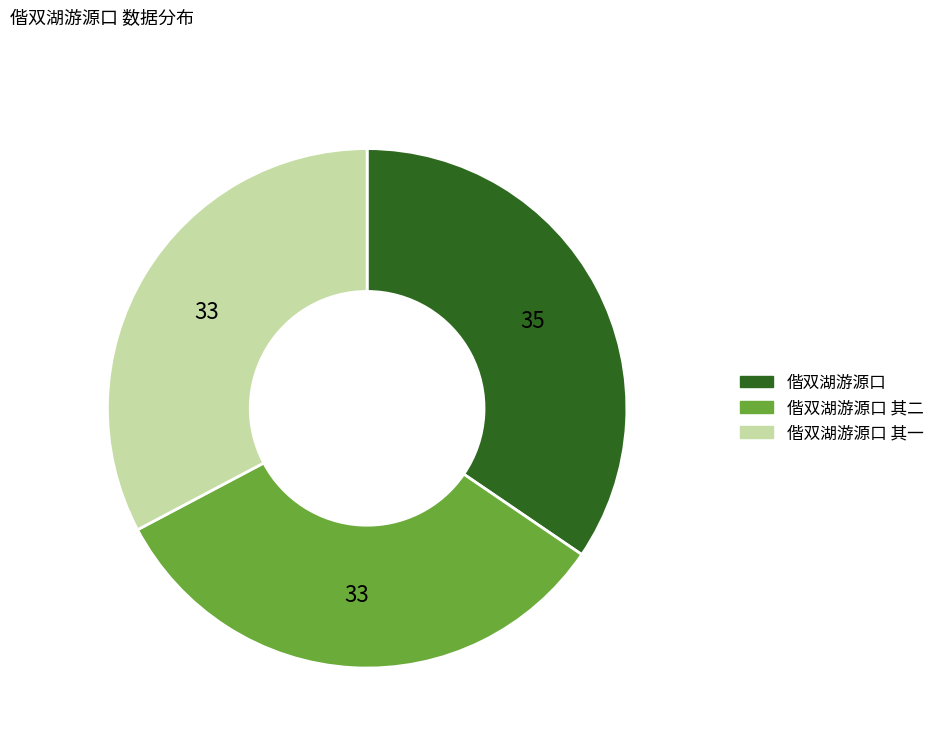

Count the number of slices in the pie.

3